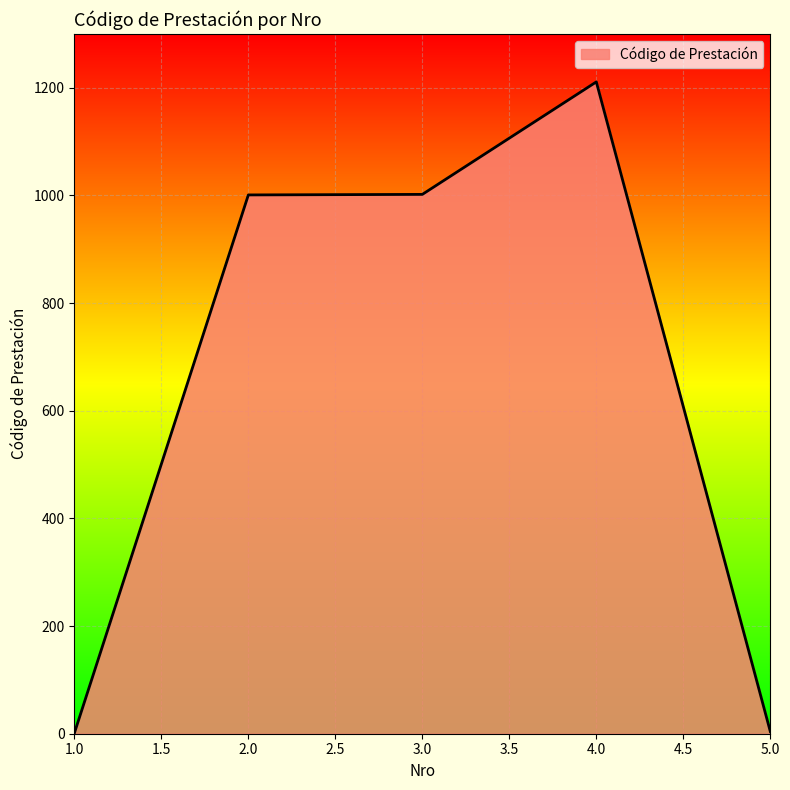

What is the difference between the maximum and minimum values?

1210